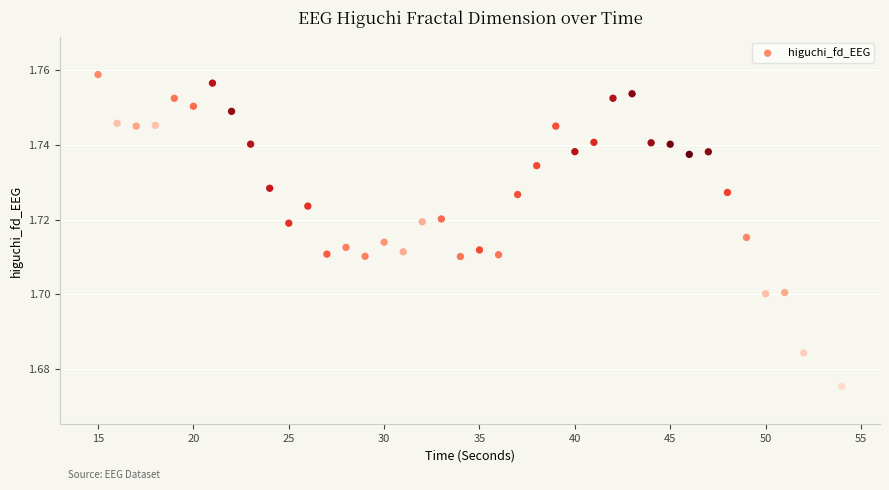

What is the range of X values (max minus min)?

39.0